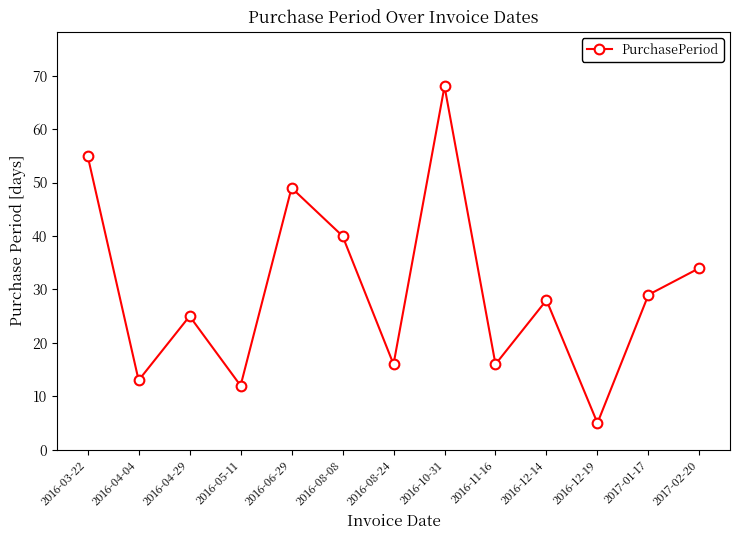

At which label is the value closest to 36?

2017-02-20